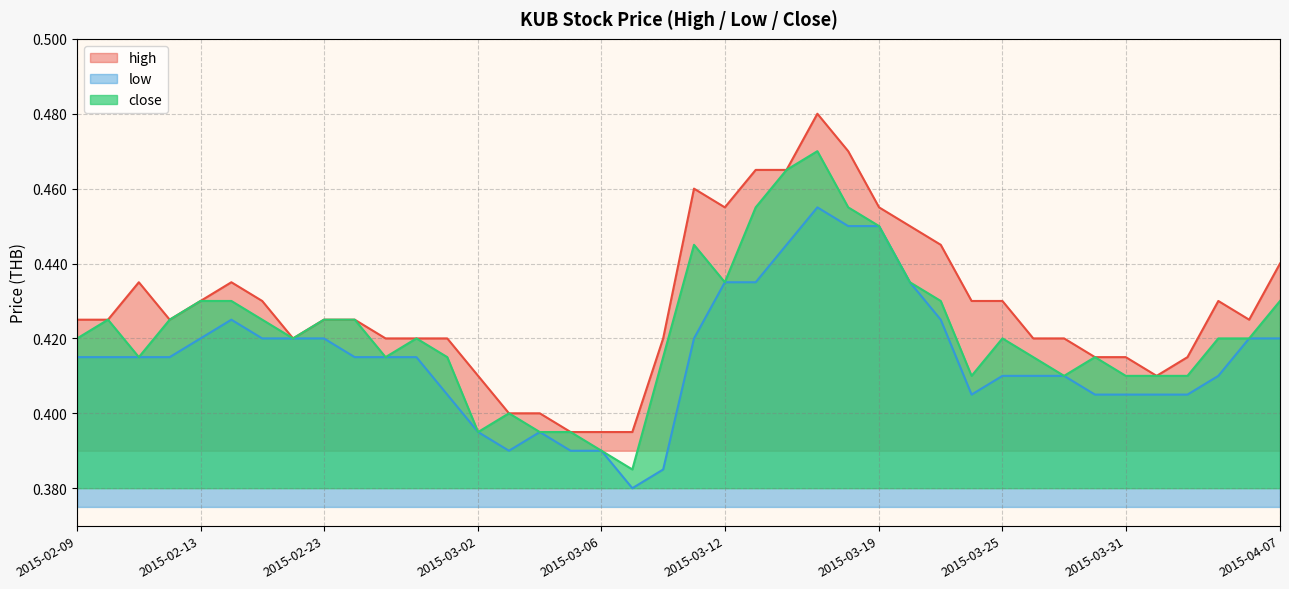

How many lines are shown in the chart?

3